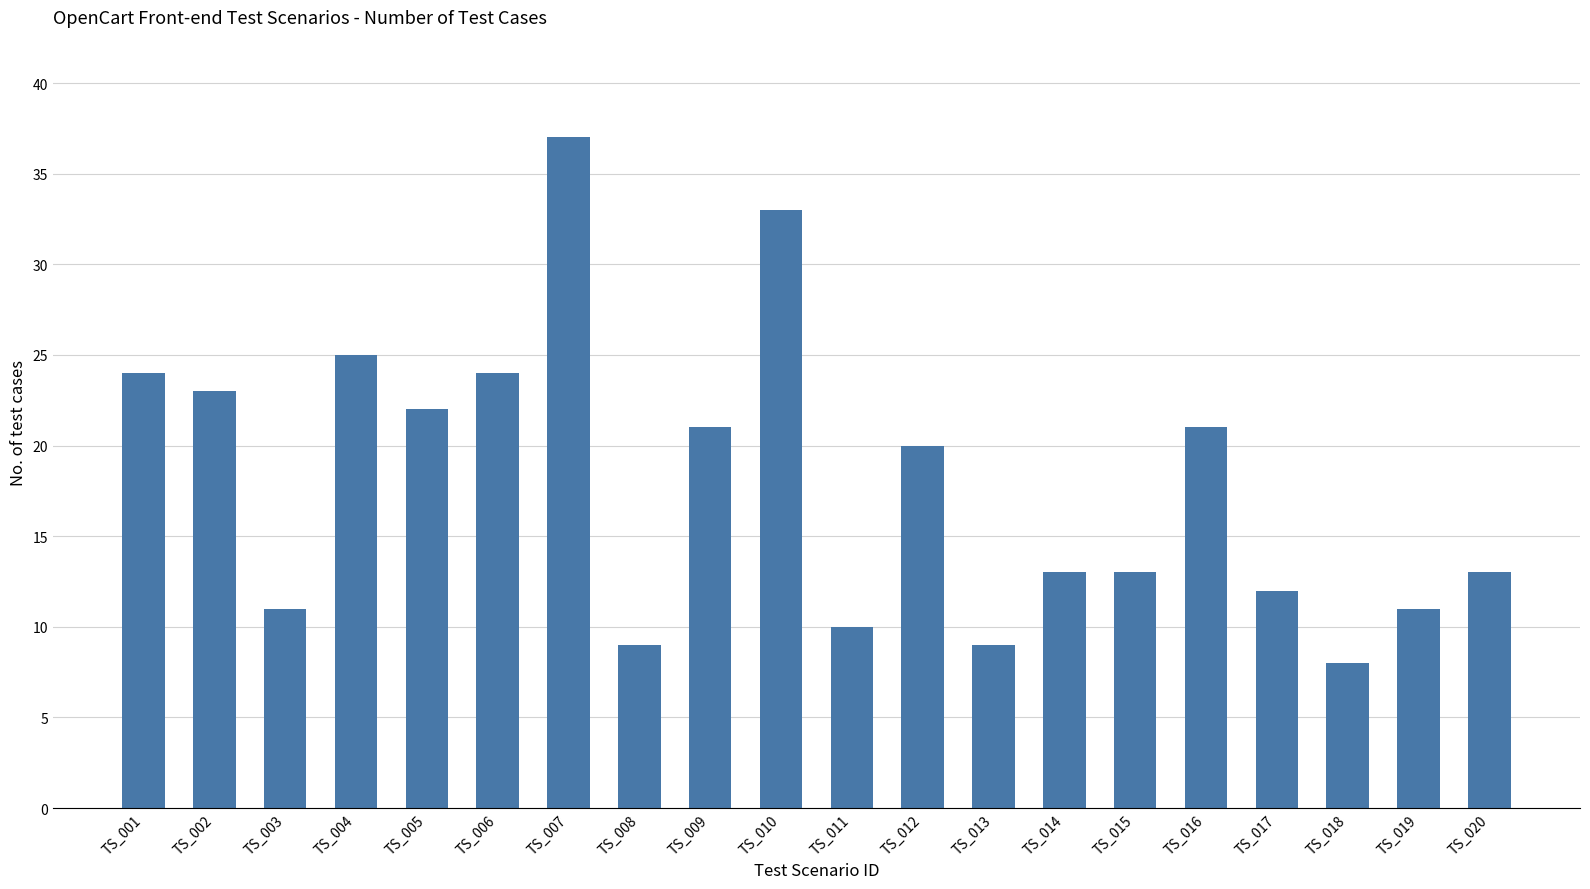

True or false: the data shows 23 at TS_002.

True